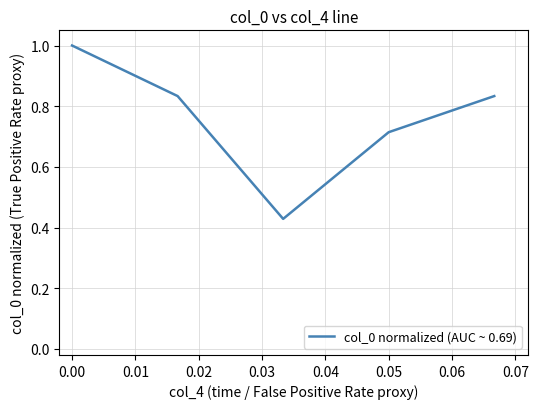

What is the difference between the maximum and second lowest values?

0.3